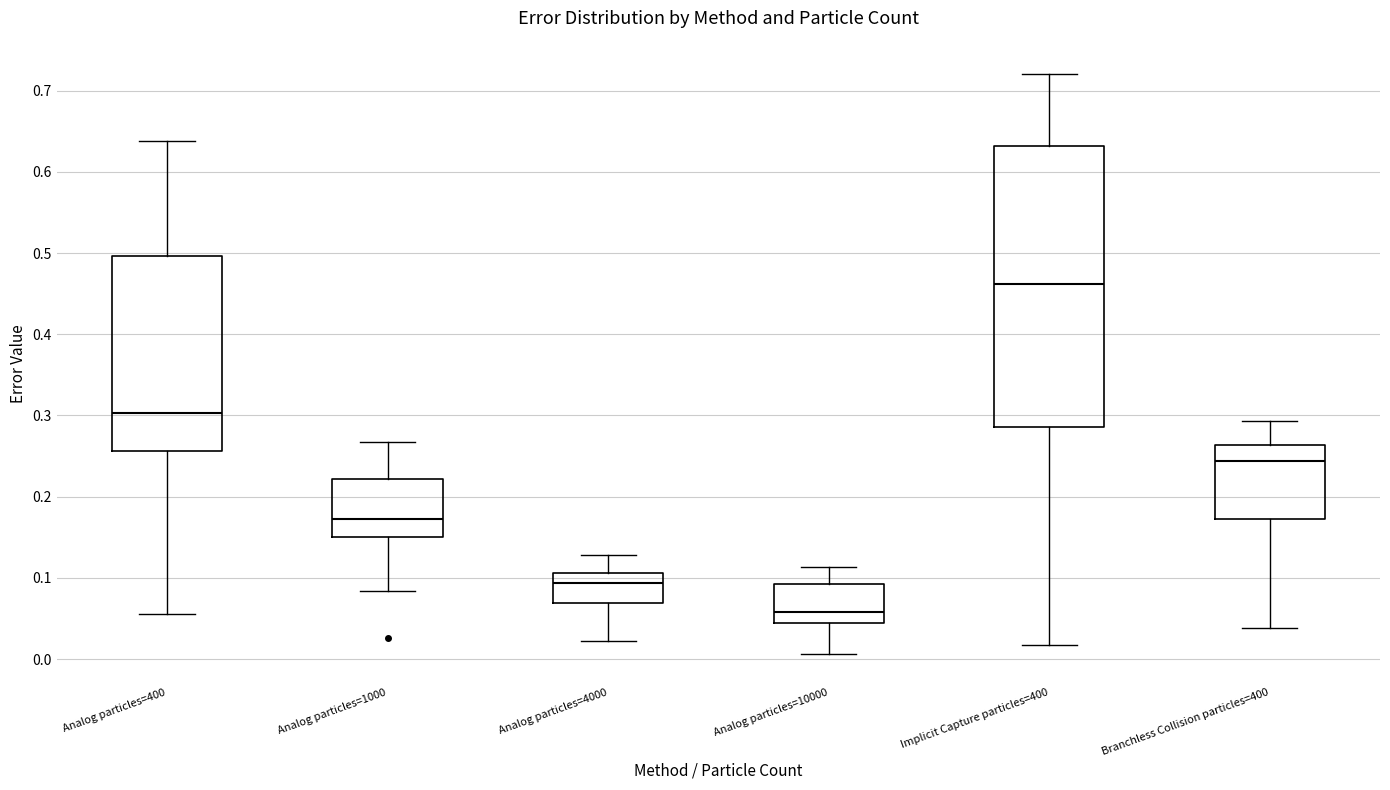

Which box's median line is the highest?

Implicit Capture particles=400